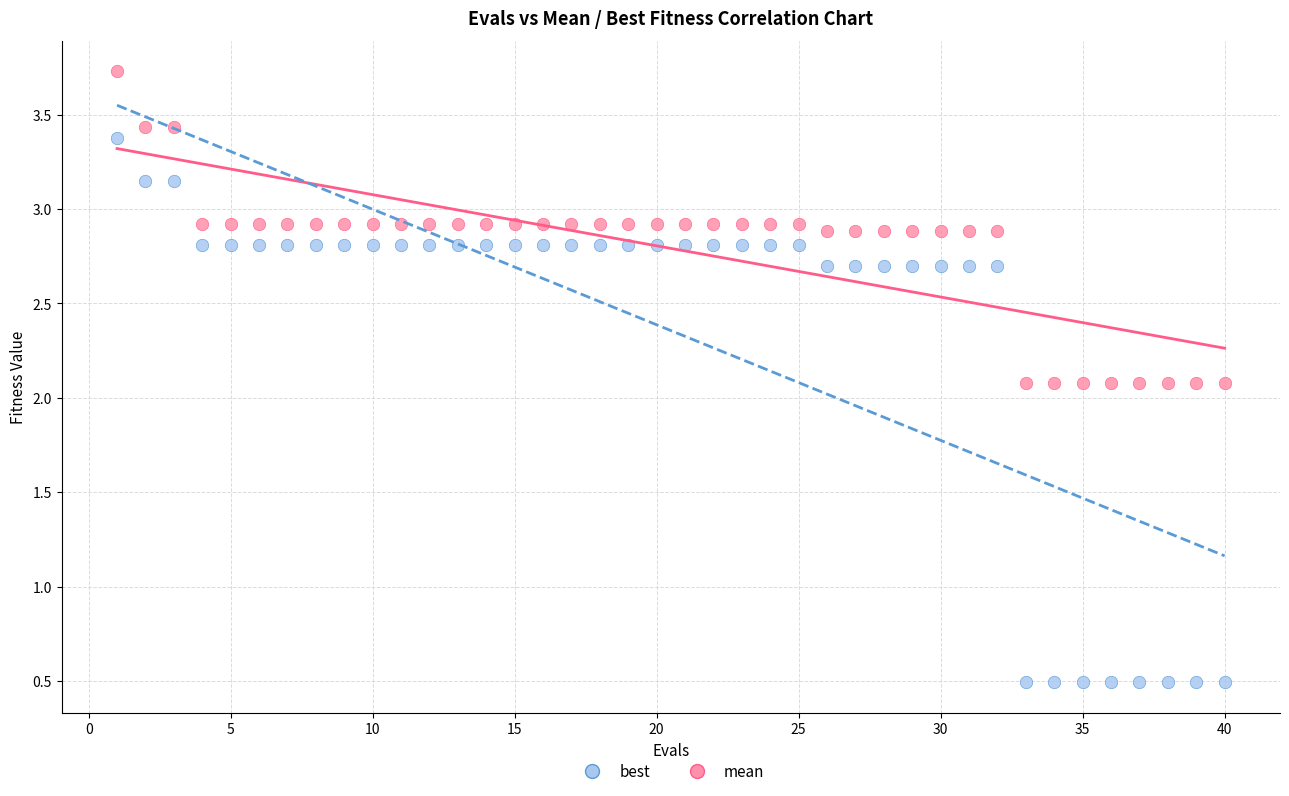

What are all the series names shown in the legend?

best, mean